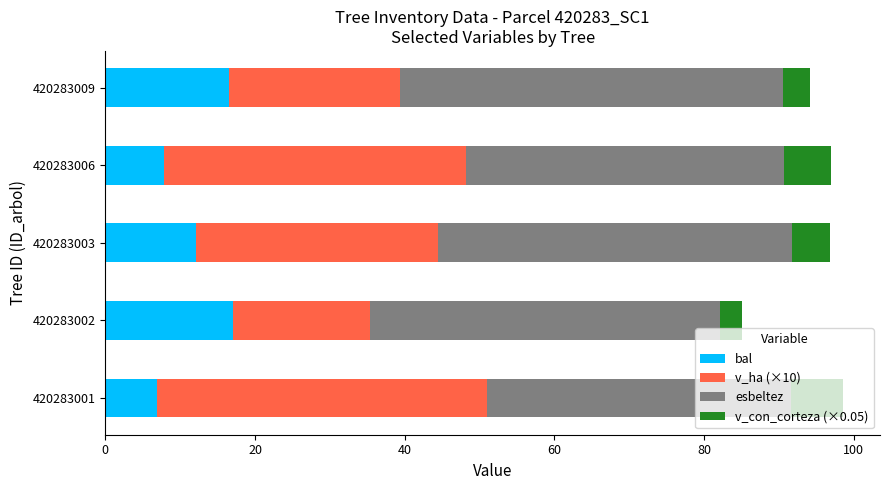

Read the bal value at 420283006.

7.9